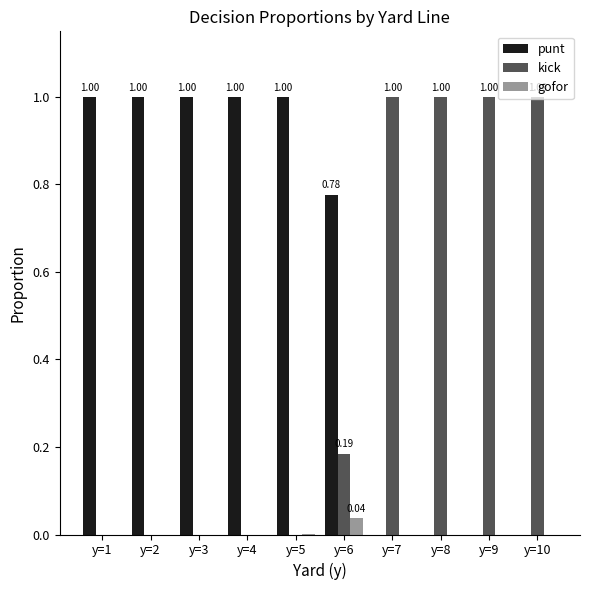

How many distinct data groups are displayed?

3